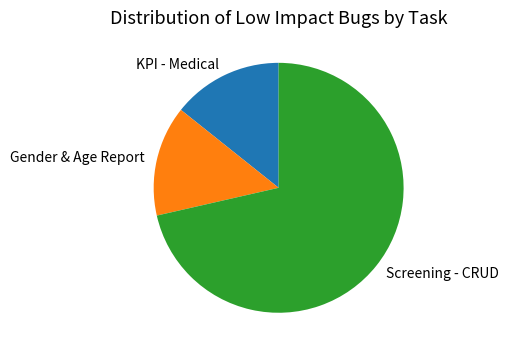

Is the sum of Gender & Age Report and KPI - Medical greater than half?

No